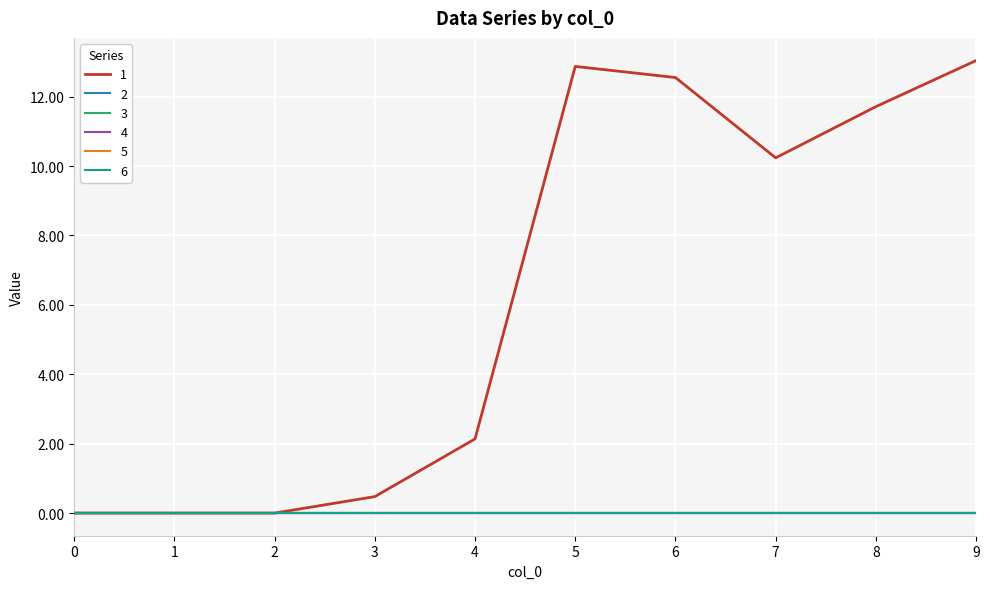

True or false: 5 has a value of 0.0 at 7.

True